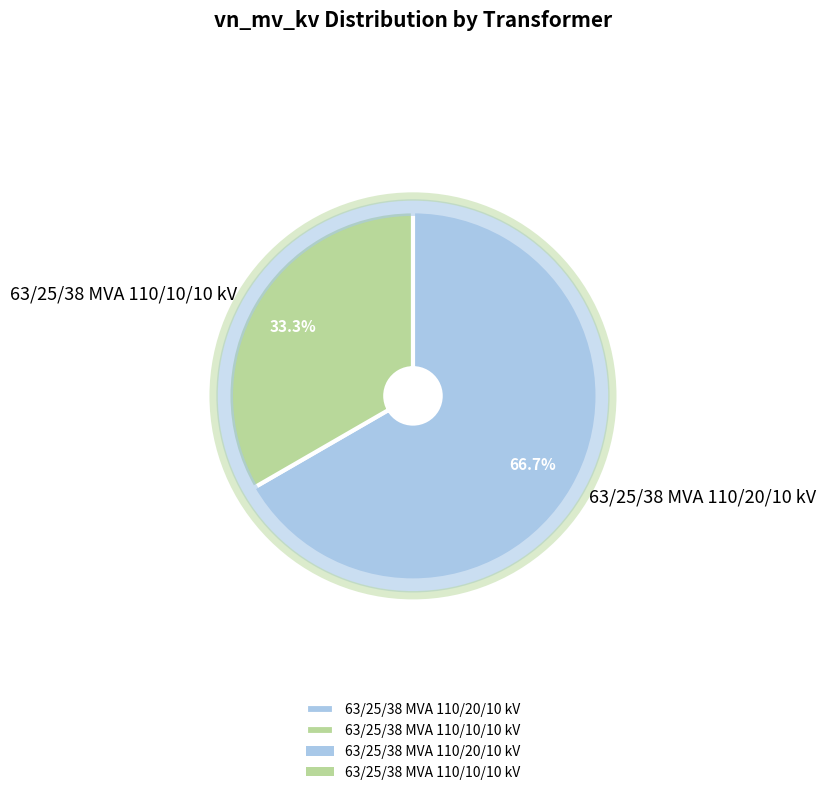

To the nearest percent, what is the combined percentage of 63/25/38 MVA 110/10/10 kV and 63/25/38 MVA 110/20/10 kV?

100%